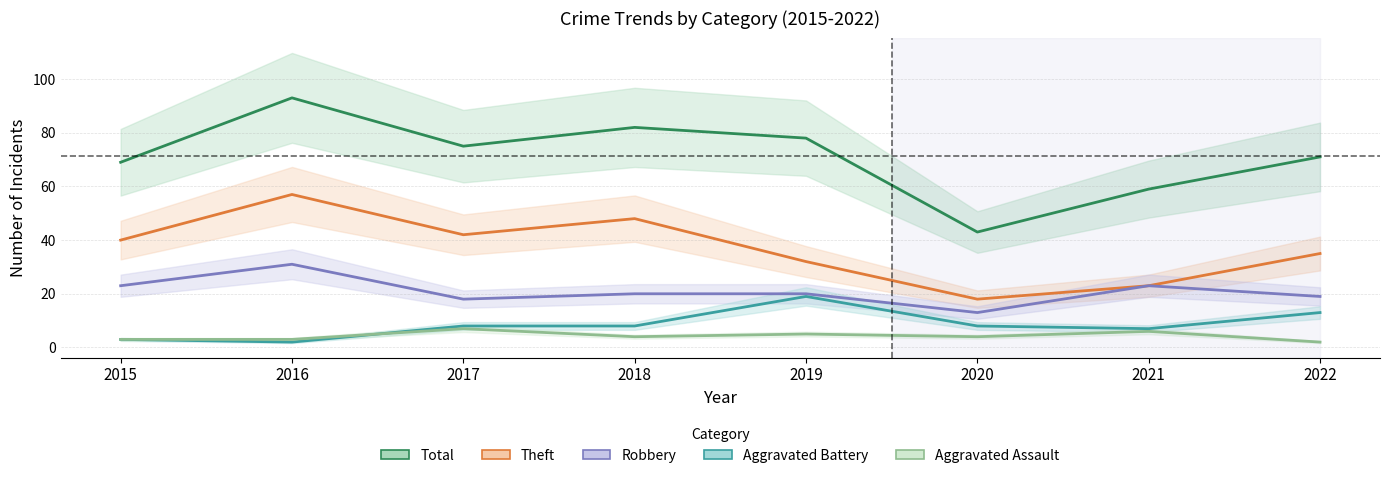

List the series in order of their peak value, lowest first.

Aggravated Assault, Aggravated Battery, Robbery, Theft, Total